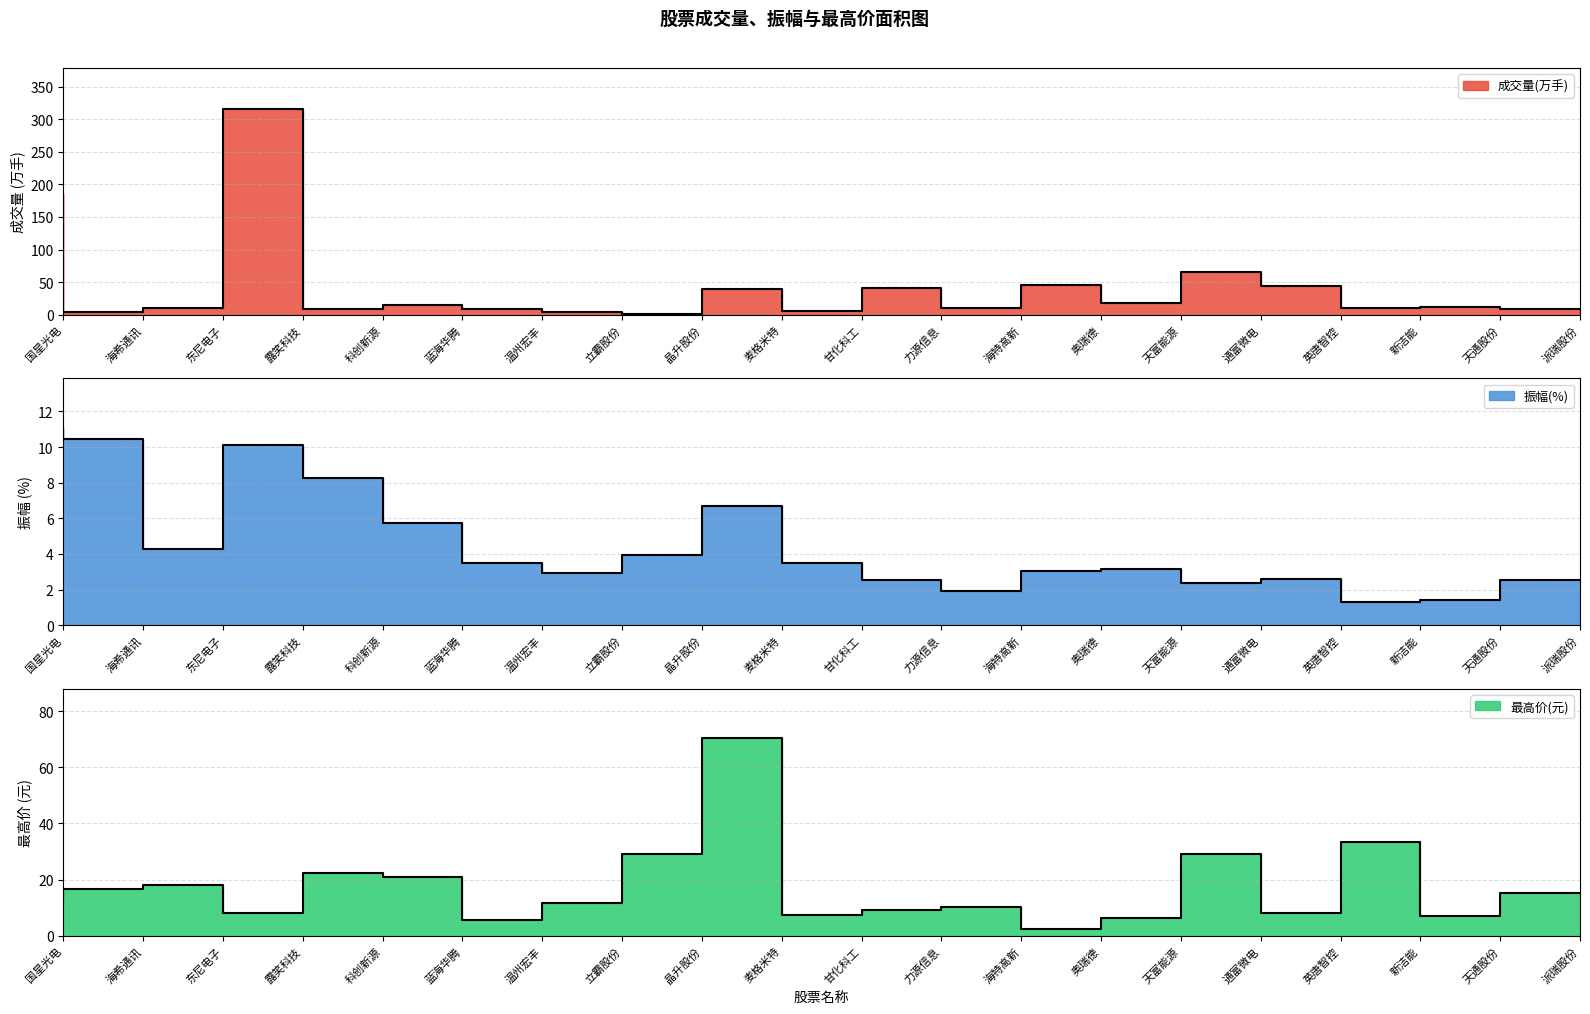

Reading right to left, list all the values displayed in this chart.

成交量(万手): 派瑞股份=9.4	天通股份=12.0	新洁能=10.4	英唐智控=43.9	通富微电=65.1	天富能源=17.4	奥瑞德=45.7	海特高新=10.4	力源信息=41.3	甘化科工=6.3	麦格米特=39.1	晶升股份=1.8	立霸股份=3.6	温州宏丰=8.6	蓝海华腾=14.6	科创新源=9.5	露笑科技=315.4	东尼电子=10.3	海希通讯=4.5	国星光电=184.5
振幅: 派瑞股份=2.5	天通股份=1.4	新洁能=1.3	英唐智控=2.6	通富微电=2.4	天富能源=3.1	奥瑞德=3.1	海特高新=1.9	力源信息=2.5	甘化科工=3.5	麦格米特=6.7	晶升股份=4.0	立霸股份=2.9	温州宏丰=3.5	蓝海华腾=5.7	科创新源=8.3	露笑科技=10.1	东尼电子=4.3	海希通讯=10.4	国星光电=11.1
最高: 派瑞股份=15.1	天通股份=7.1	新洁能=33.2	英唐智控=7.9	通富微电=29.2	天富能源=6.2	奥瑞德=2.3	海特高新=10.1	力源信息=9.2	甘化科工=7.2	麦格米特=70.3	晶升股份=29.3	立霸股份=11.6	温州宏丰=5.7	蓝海华腾=20.9	科创新源=22.5	露笑科技=8.0	东尼电子=18.2	海希通讯=16.6	国星光电=12.2